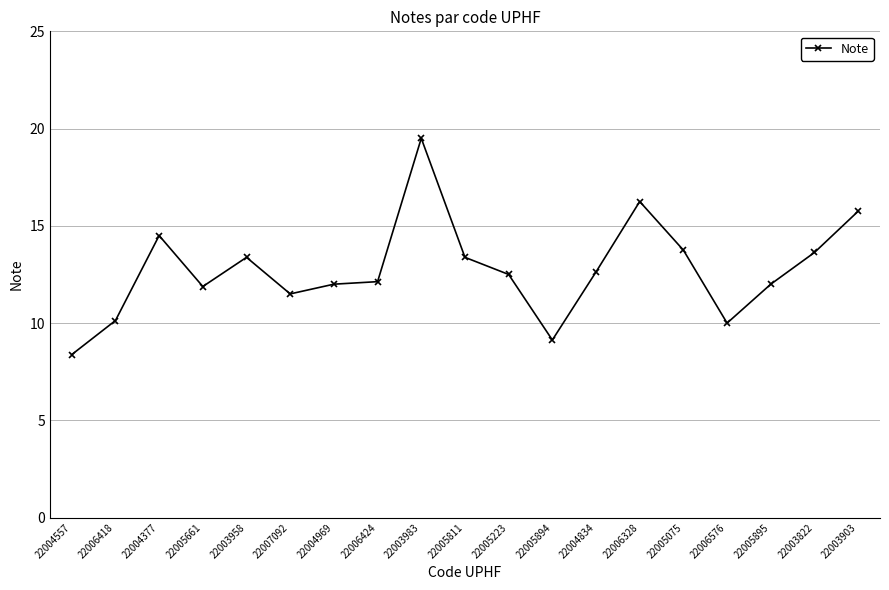

What is the minimum value shown in the chart?

8.4